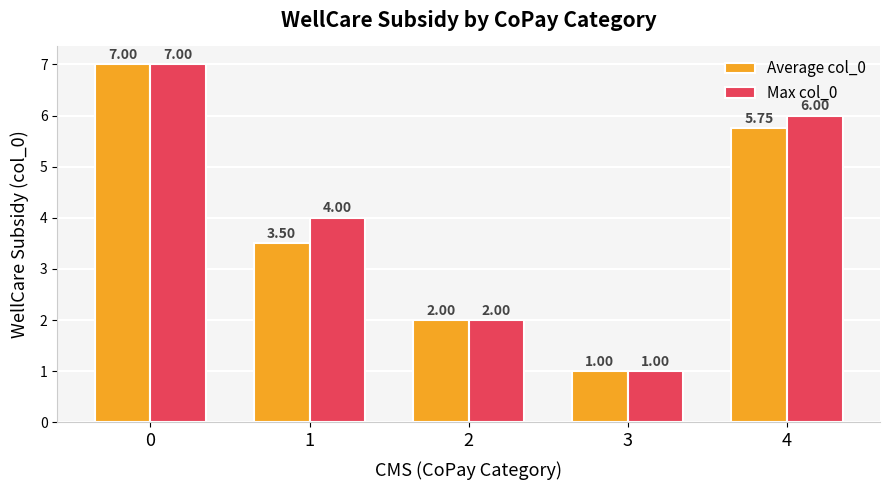

What is the sum of the Max col_0 values at 3 and 1?

5.0